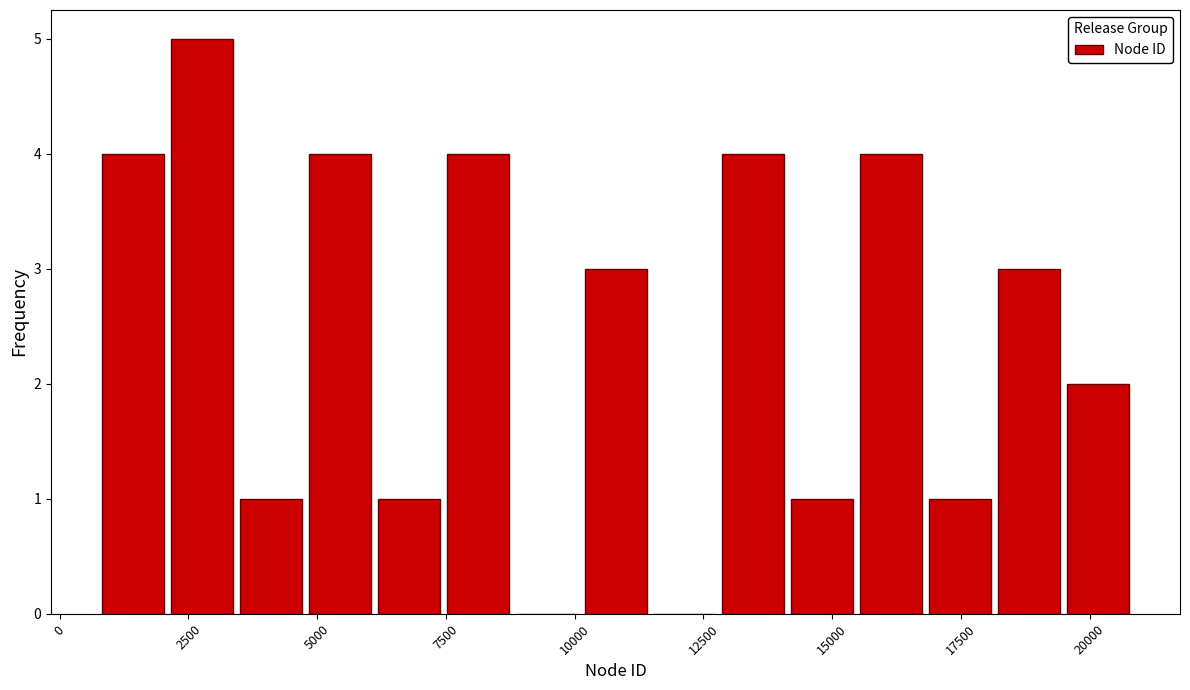

Read against the x-axis, roughly where is the centre of the tallest bar?

3000